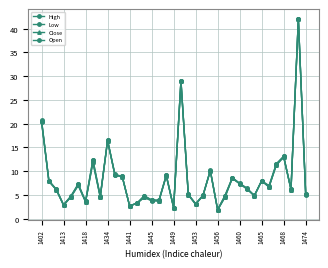

How many data points does each series have?

37